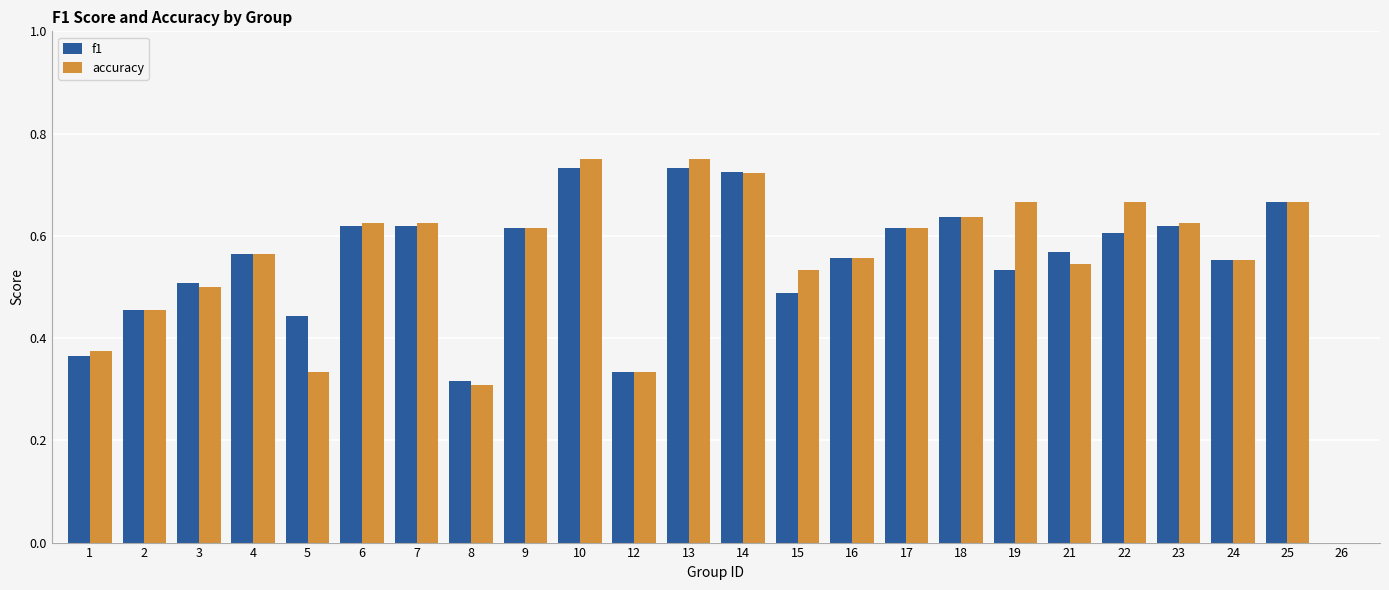

What is the sum of the accuracy values at 21 and 8?

0.9